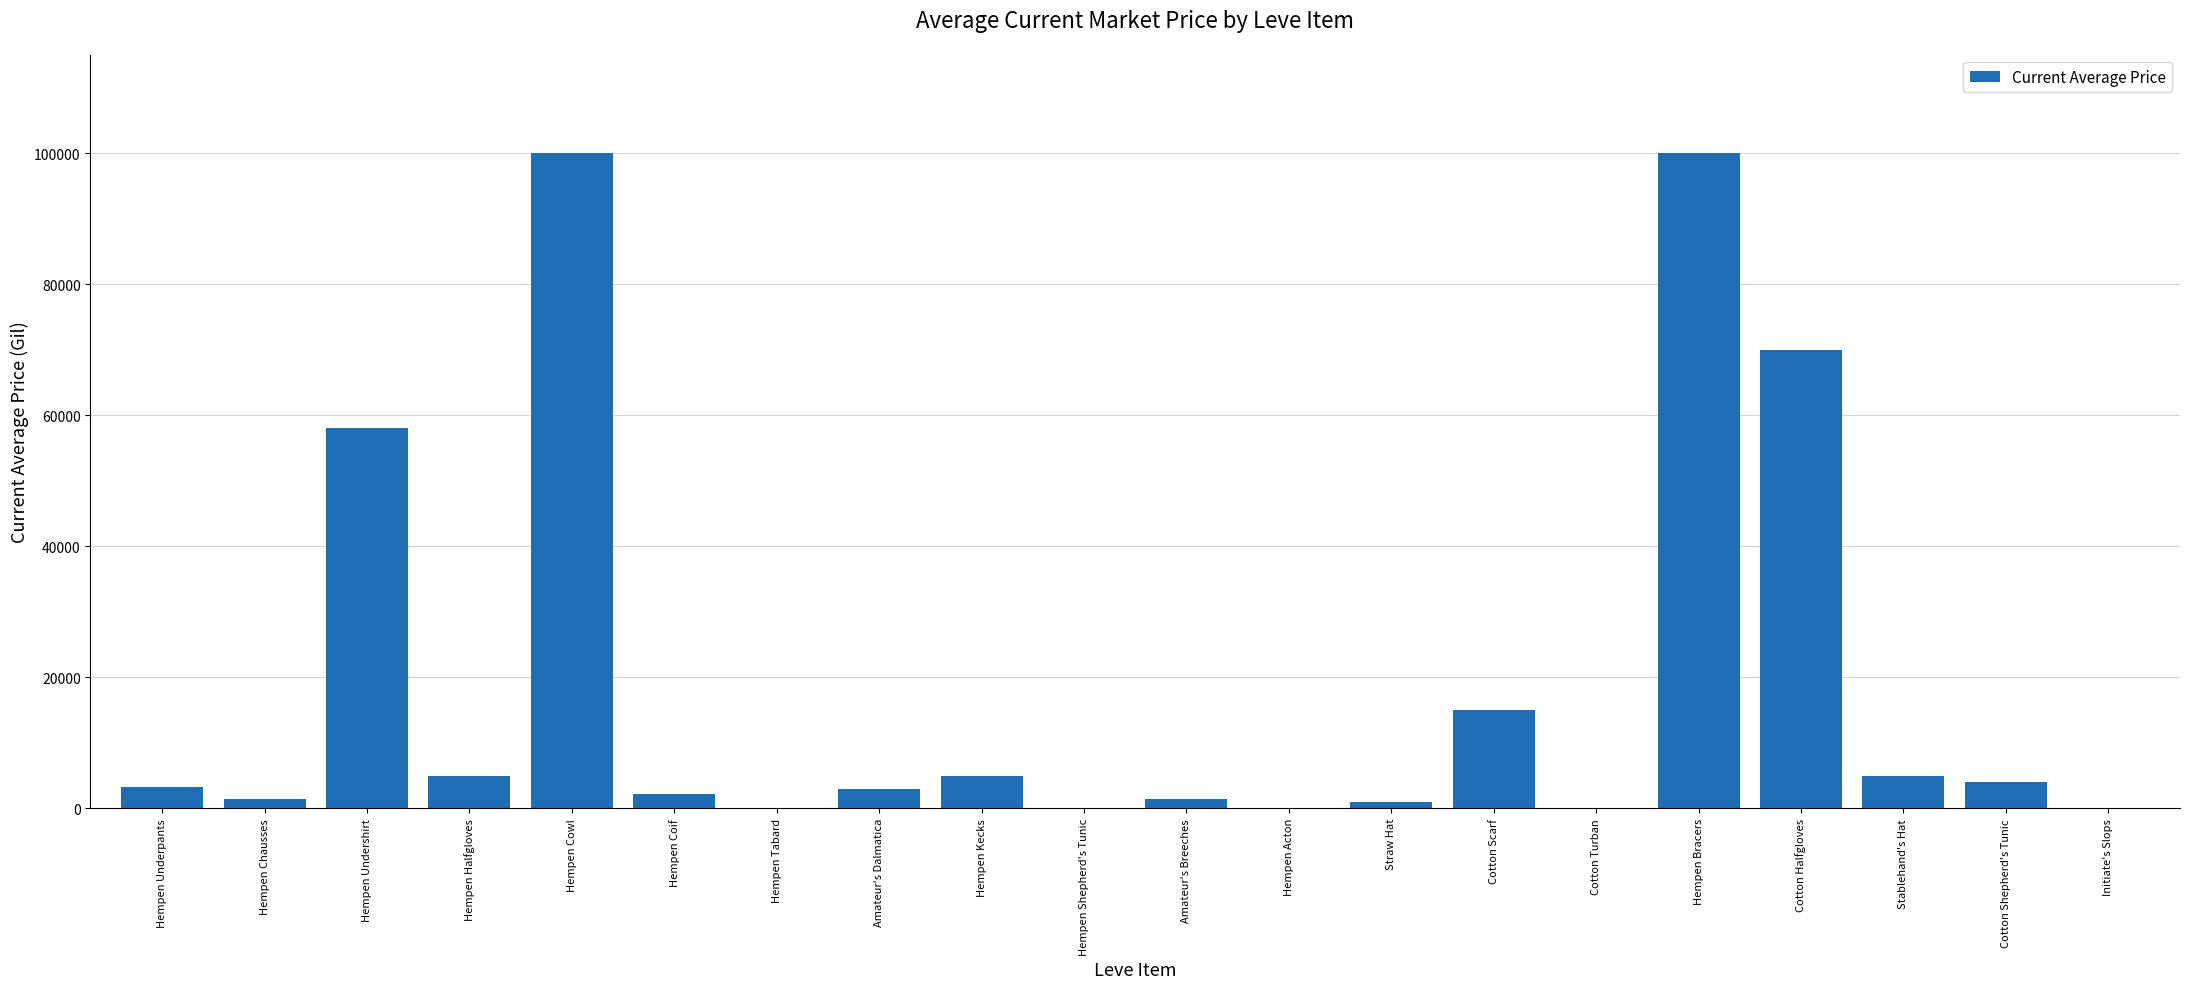

What is the sum of the values at Initiate's Slops and Hempen Kecks?

5000